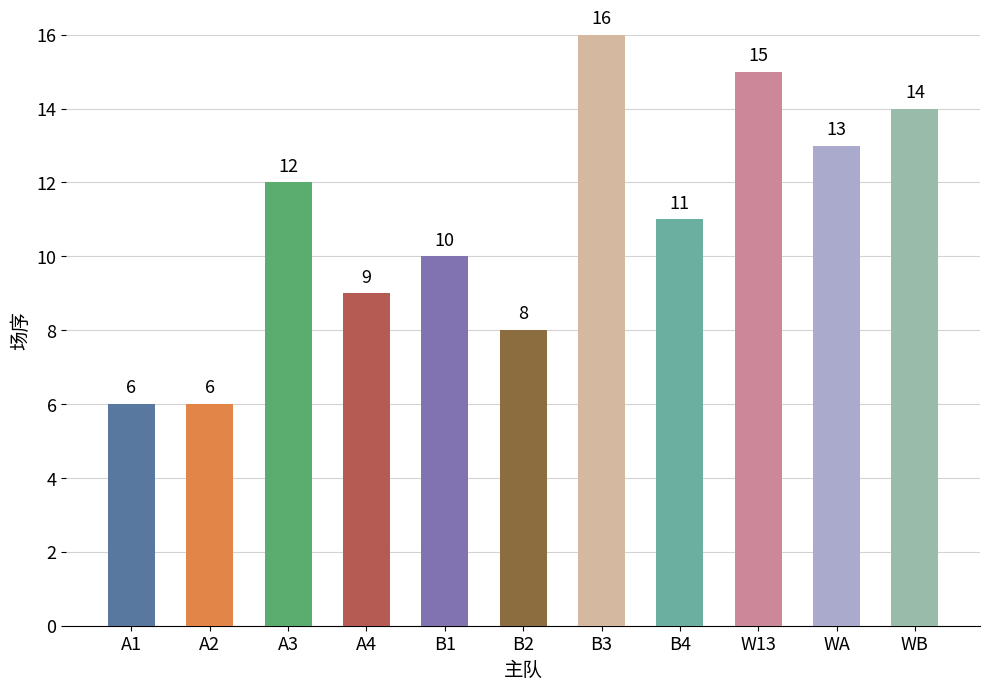

What is the change in value from WA to WB?

+1